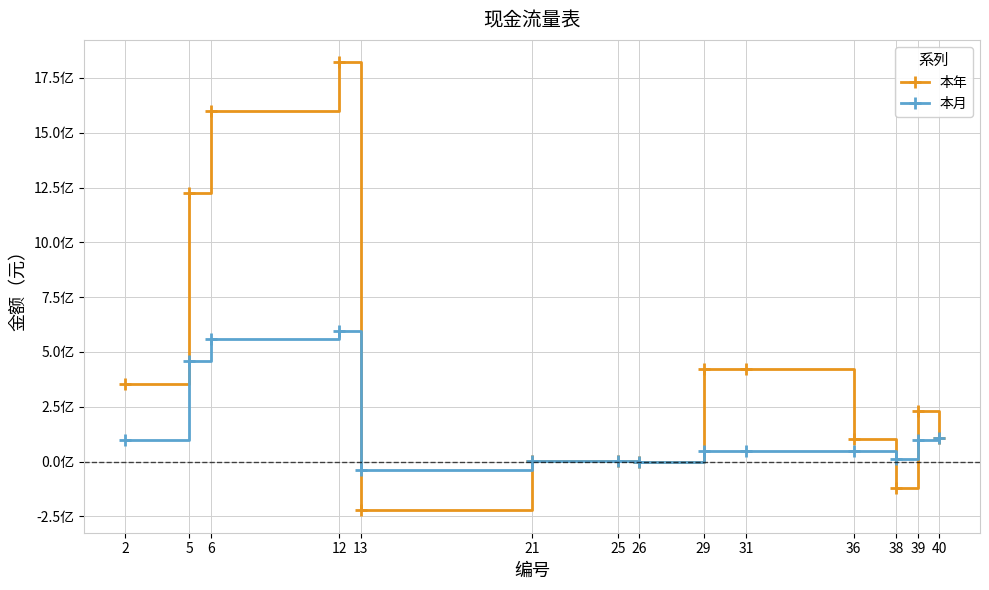

Which series has the largest total across all categories?

本年